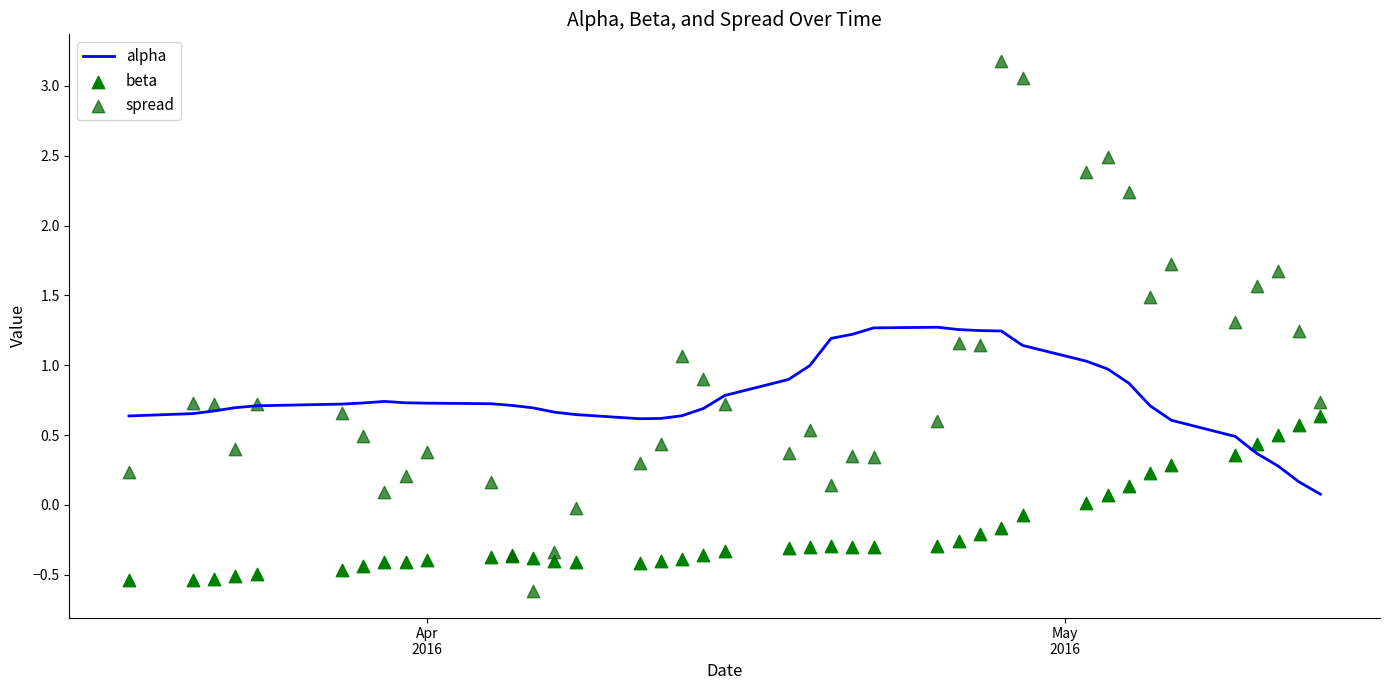

Which series has the largest total across all categories?

spread